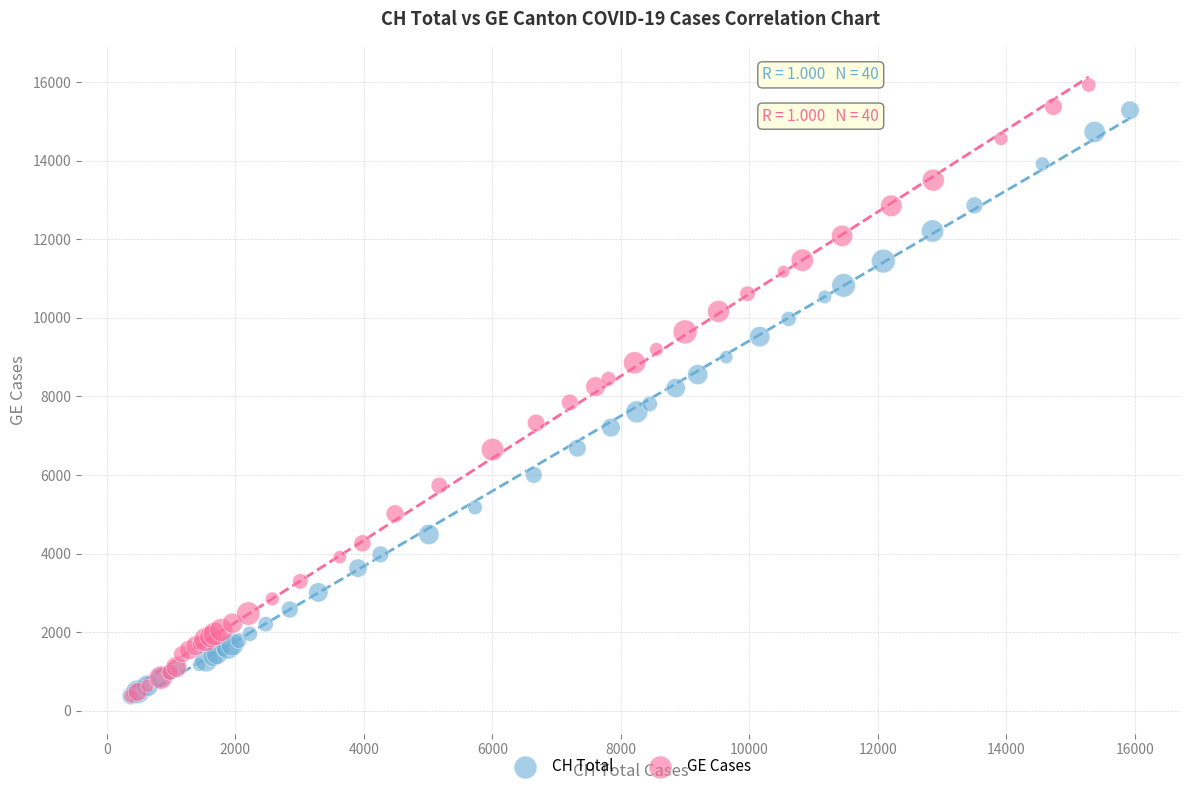

Which series has the widest spread of Y values?

GE Cases